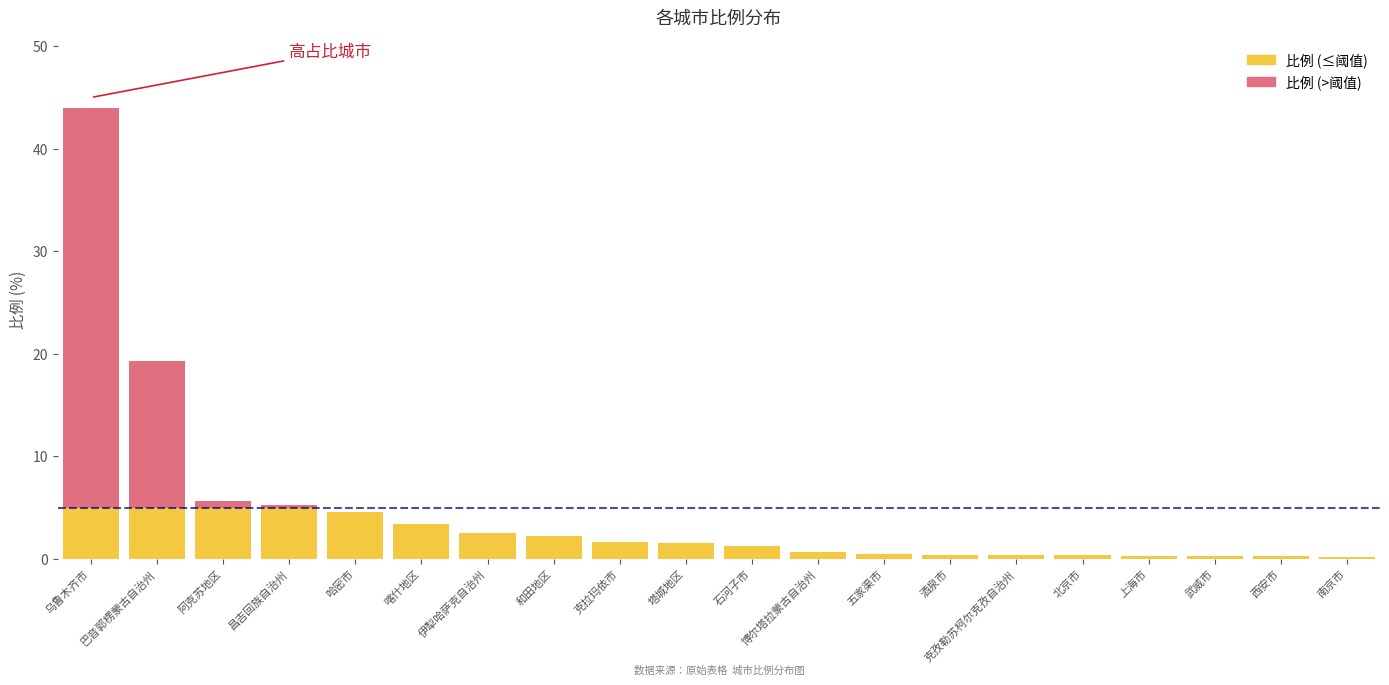

Rank the categories by value from lowest to highest.

南京市, 西安市, 武威市, 上海市, 北京市, 克孜勒苏柯尔克孜自治州, 酒泉市, 五家渠市, 博尔塔拉蒙古自治州, 石河子市, 塔城地区, 克拉玛依市, 和田地区, 伊犁哈萨克自治州, 喀什地区, 哈密市, 昌吉回族自治州, 阿克苏地区, 巴音郭楞蒙古自治州, 乌鲁木齐市